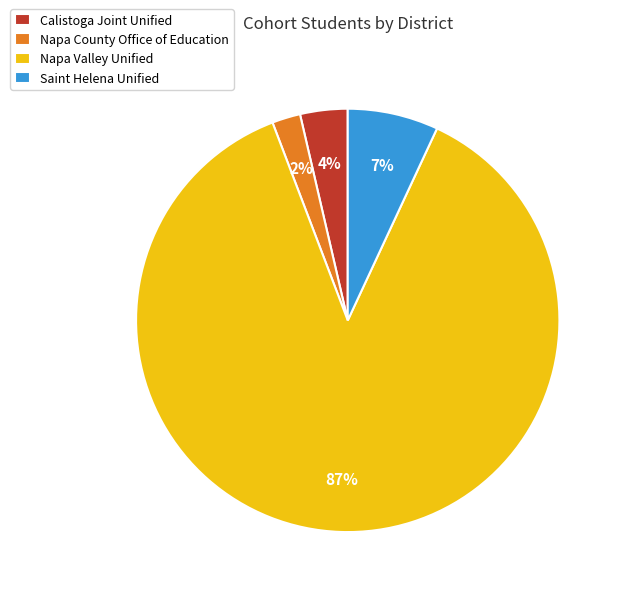

Which slice represents more than half of the pie?

Napa Valley Unified